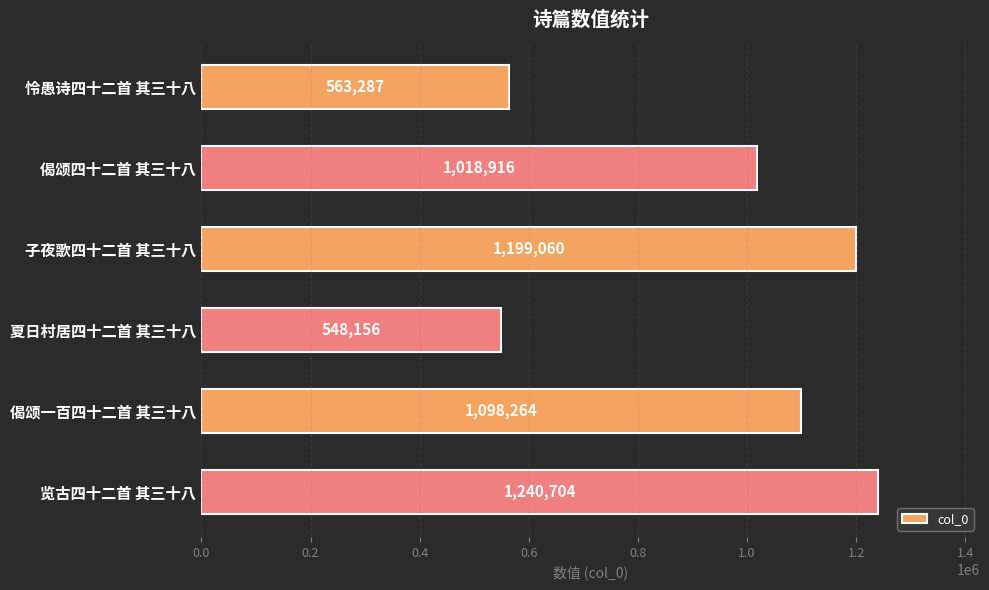

What is the change in value from 怜愚诗四十二首 其三十八 to 子夜歌四十二首 其三十八?

+635773